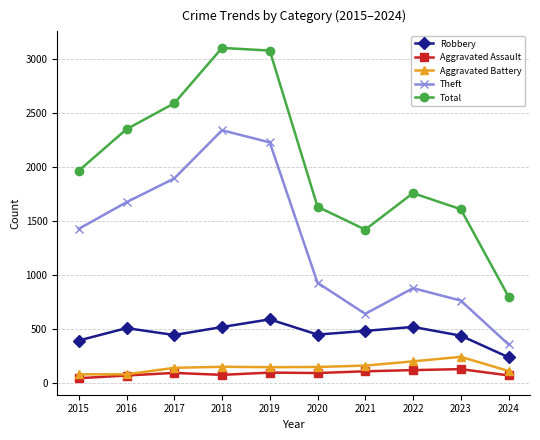

True or false: Aggravated Assault and Robbery cross at least once.

False